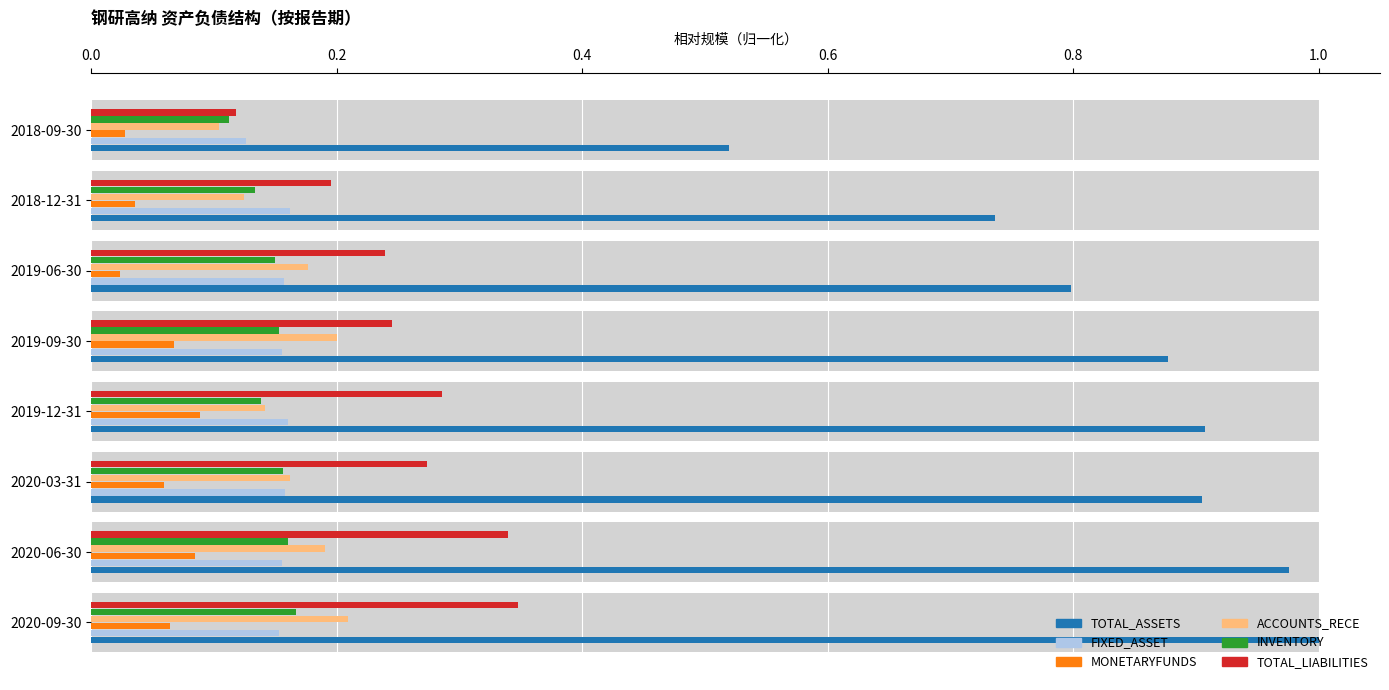

Which series has the widest spread of values?

TOTAL_ASSETS